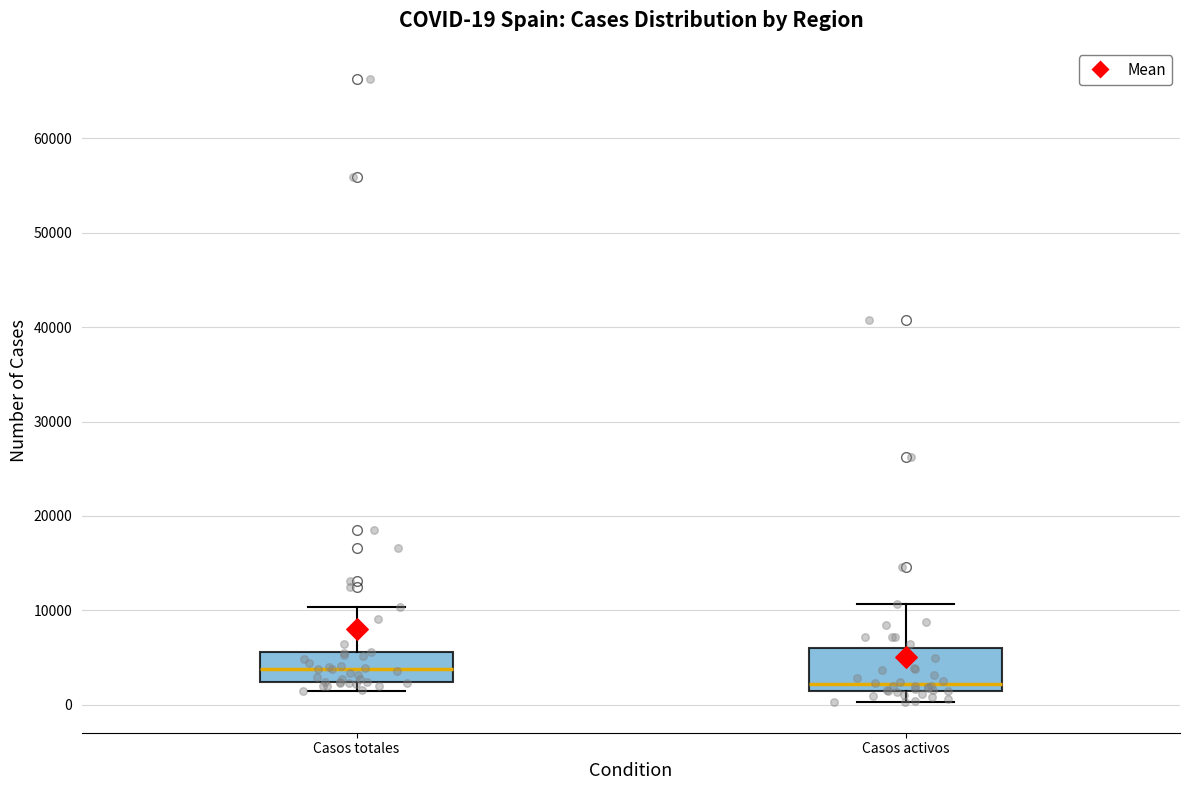

Which box's median line is the highest?

Casos totales